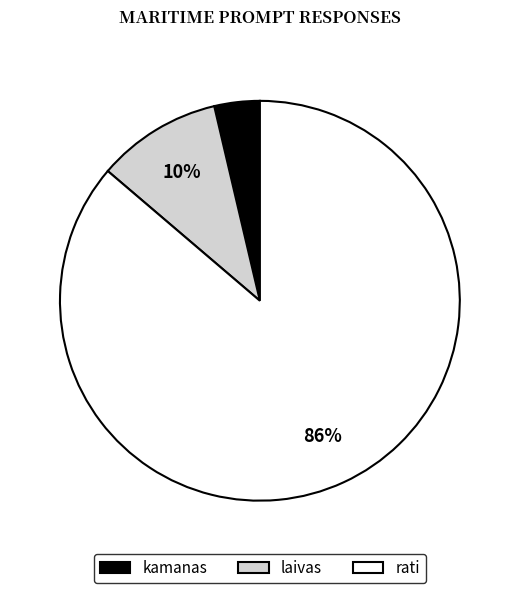

Which slice is the largest?

rati